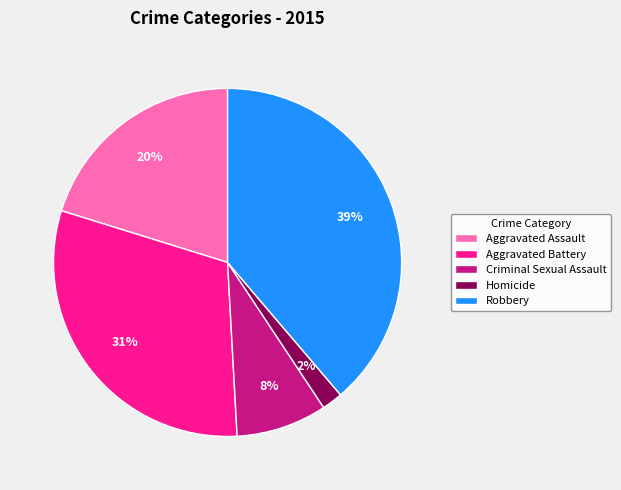

Rank the categories by value from lowest to highest.

Homicide, Criminal Sexual Assault, Aggravated Assault, Aggravated Battery, Robbery